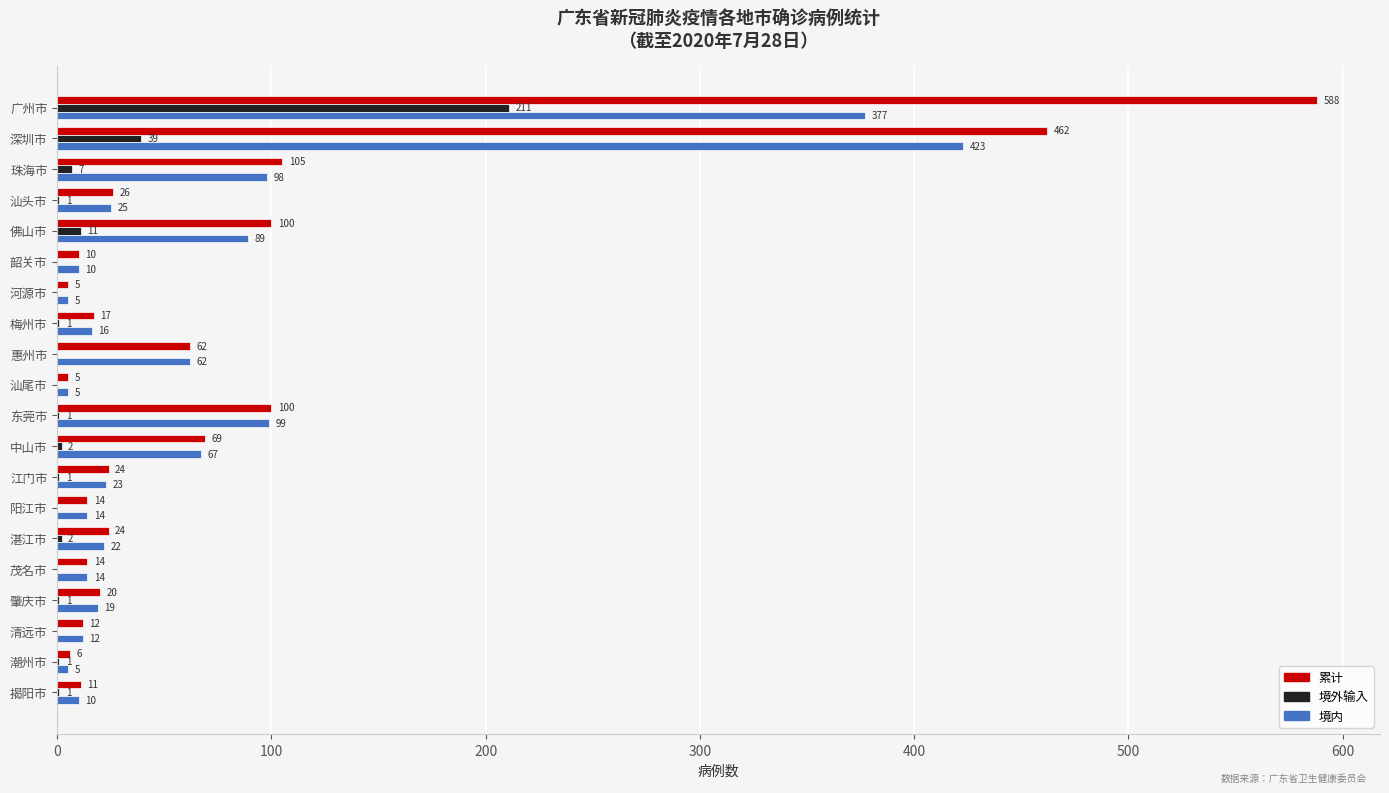

What is the total value across all series at 梅州市?

34